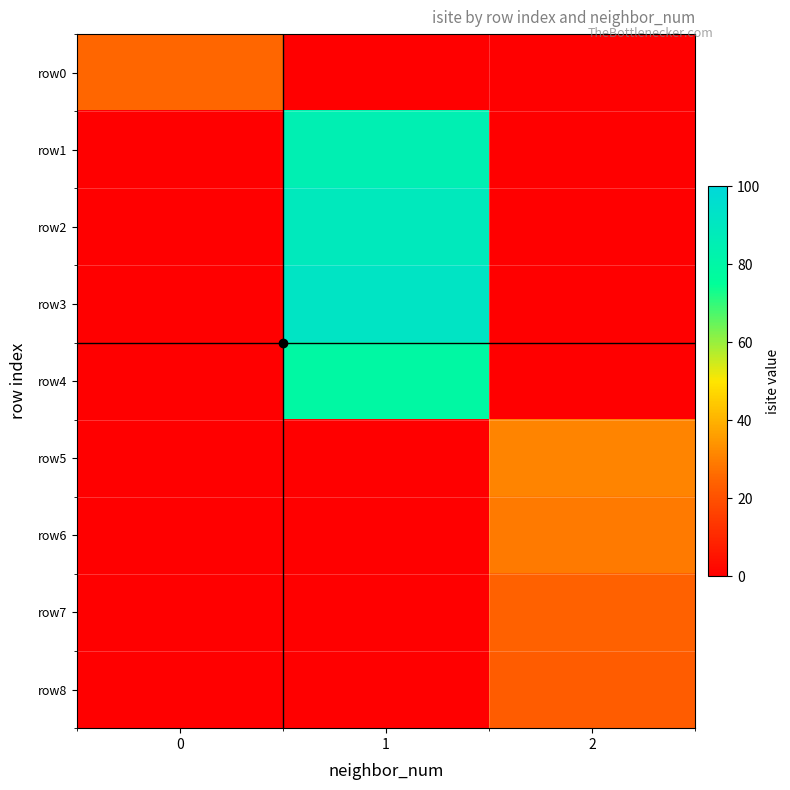

Rank the series at 1 from highest to lowest value.

row3, row2, row1, row4, row0, row5, row6, row7, row8